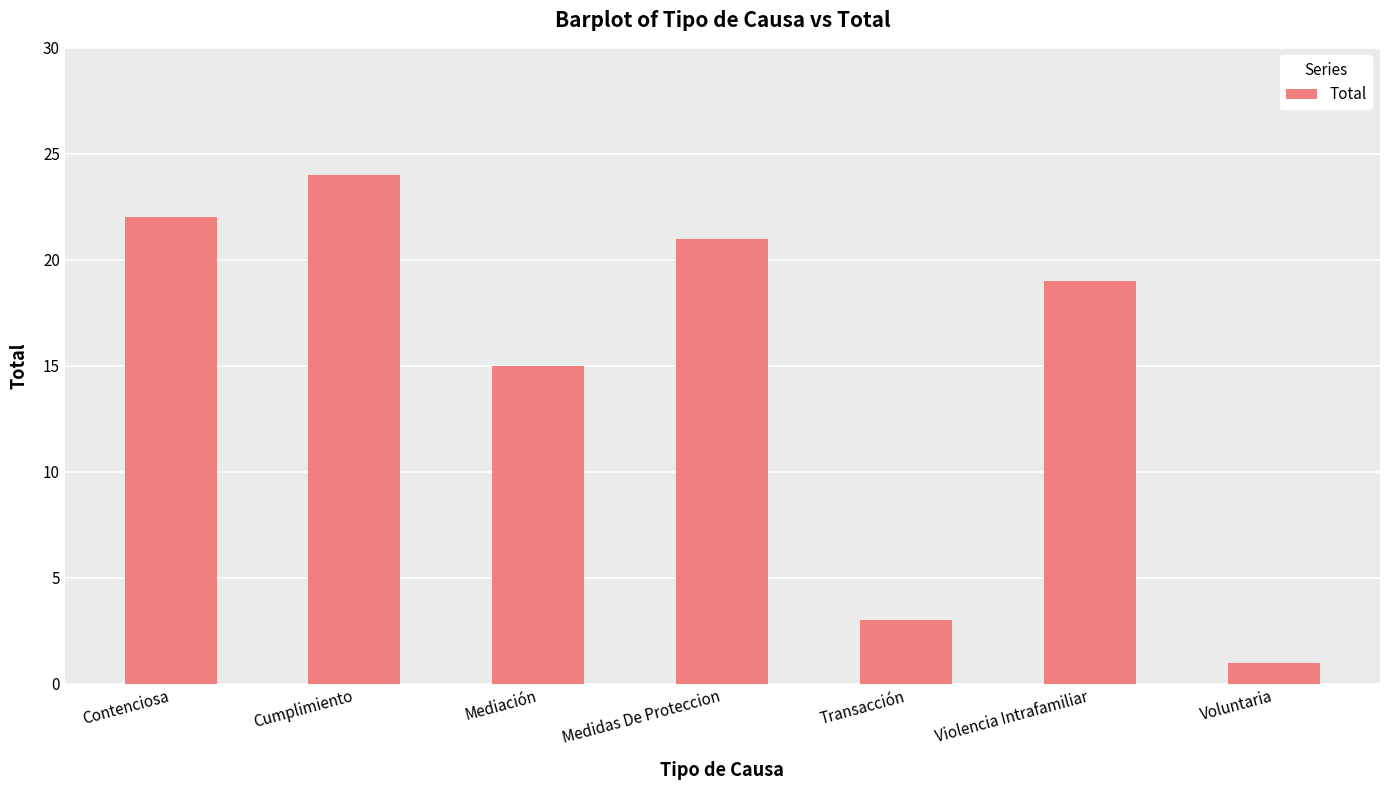

Between Contenciosa and Voluntaria, which is larger?

Contenciosa